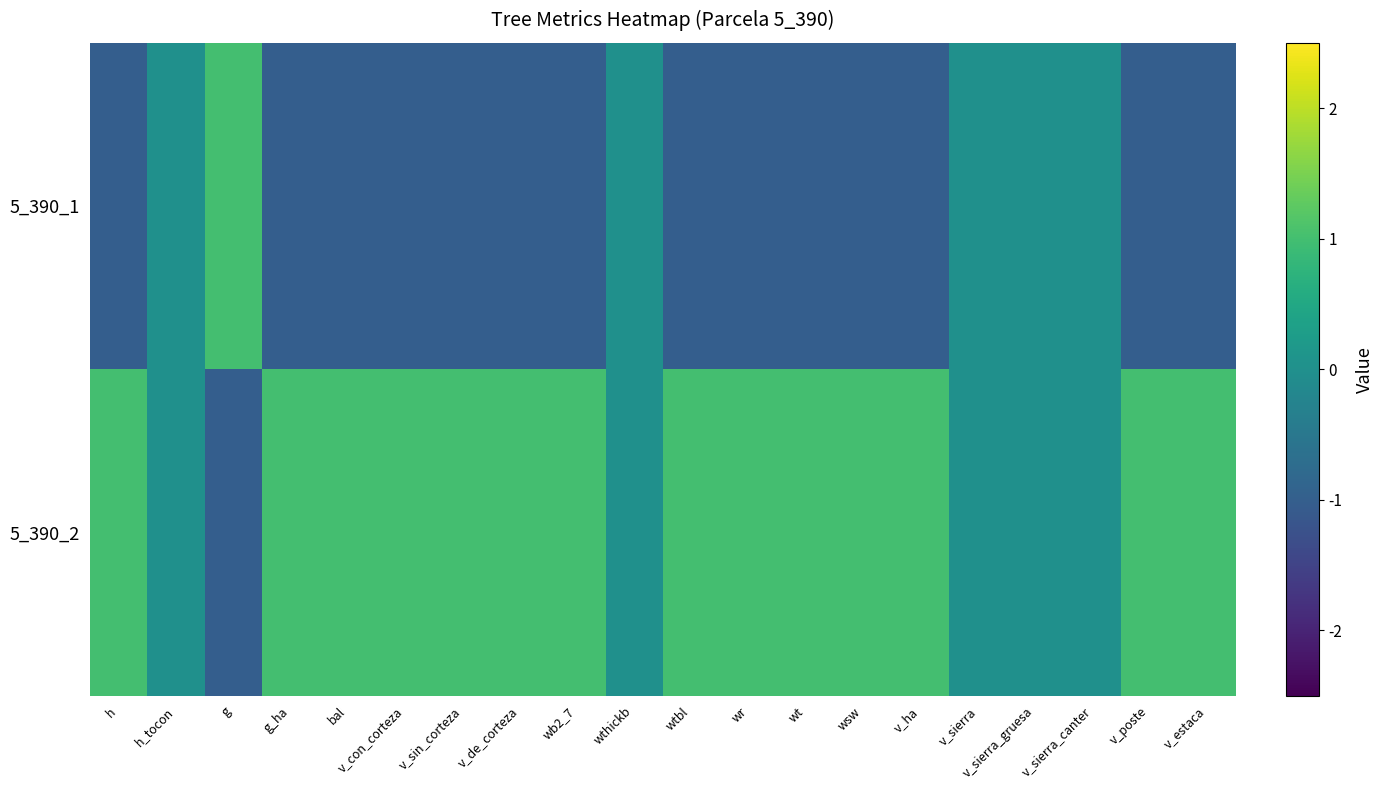

Which series changed the most between h_tocon and g_ha?

5_390_1